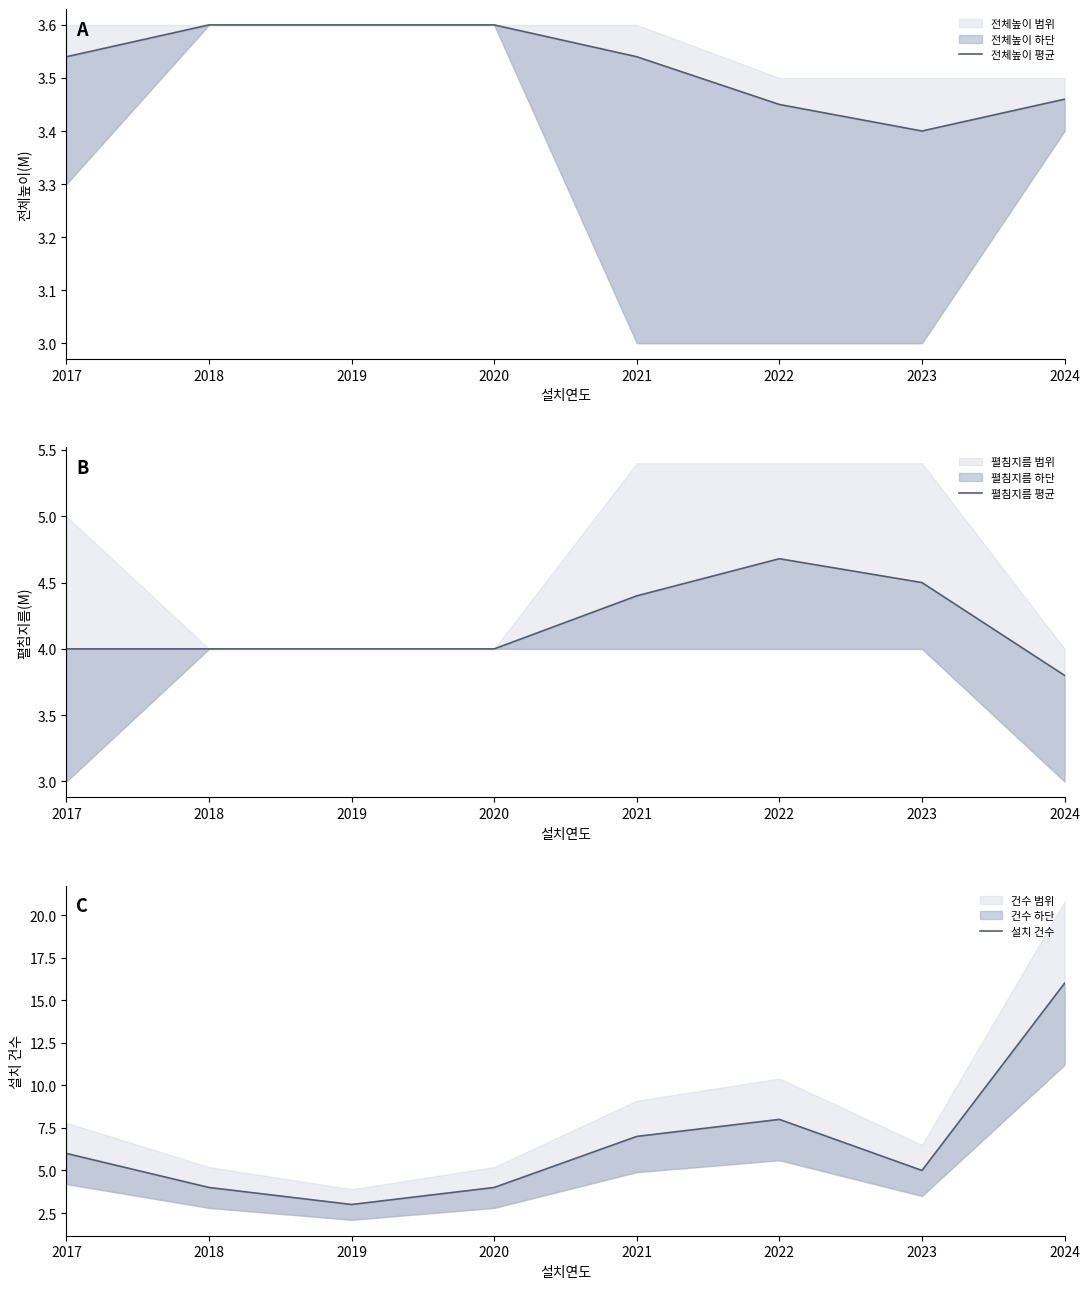

What value does the 설치 건수 series have at 2017?

6.0